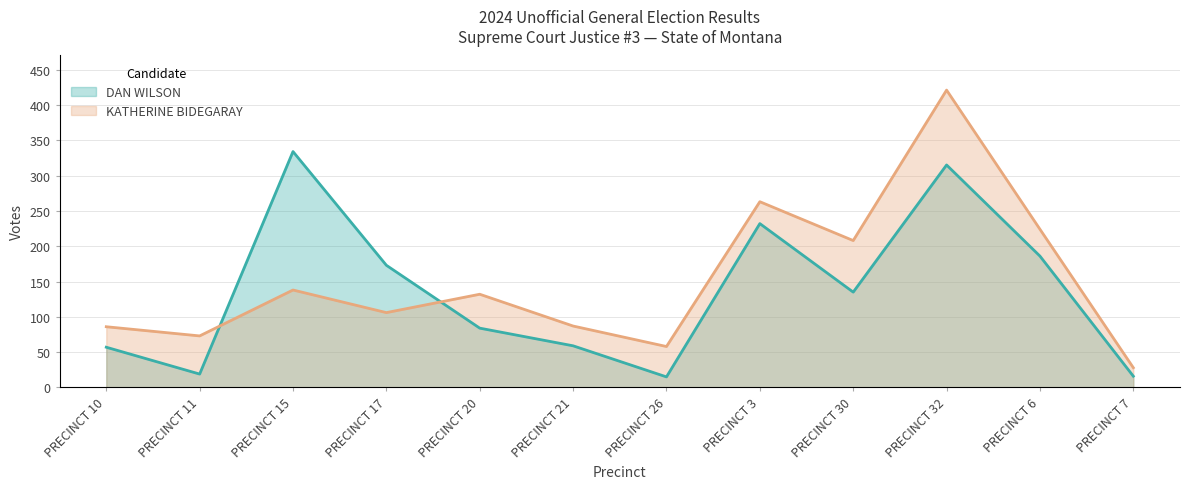

What is the total value across all series at PRECINCT 21?

146